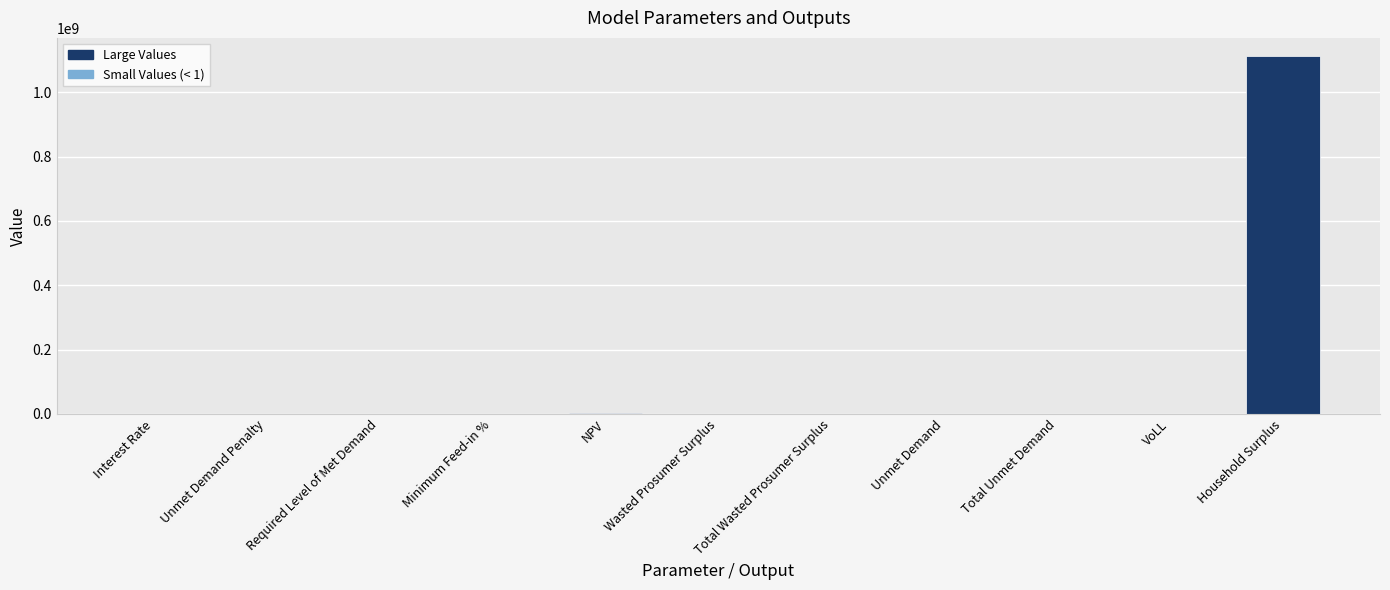

True or false: the data shows 664070494.6 at Unmet Demand Penalty.

False